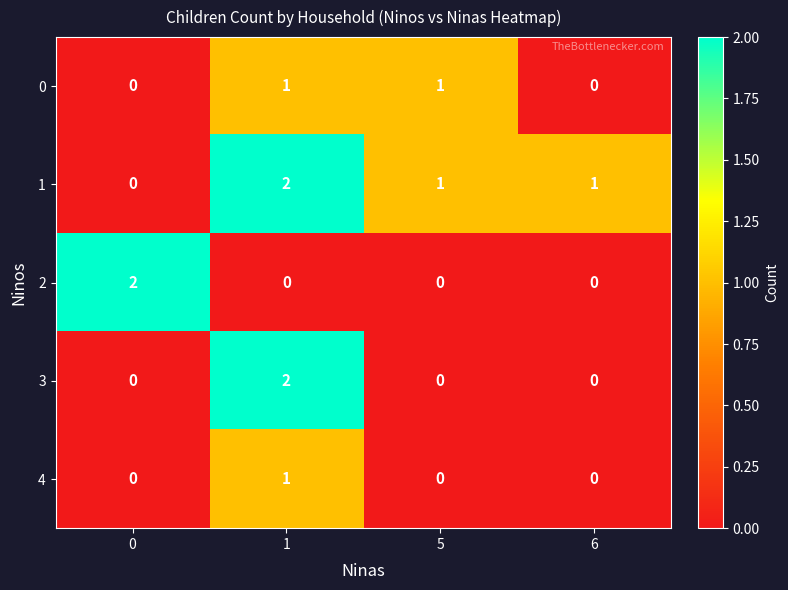

Is the value of 1 at 1 greater than the value of 2 at 5?

Yes